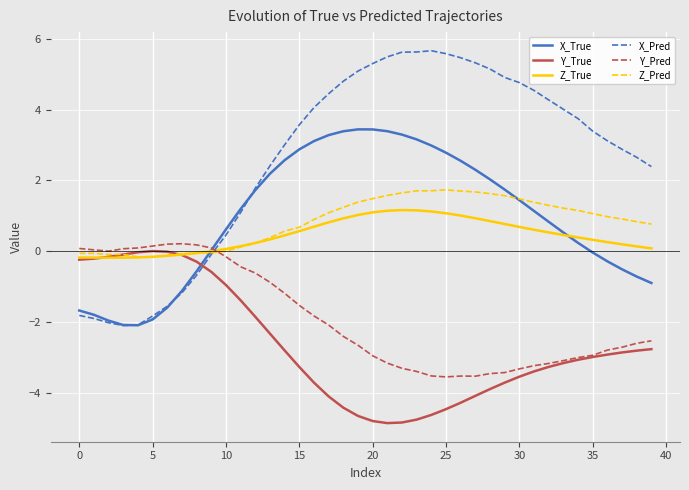

After their last crossing, which series has the higher values: X_Pred or Y_True?

X_Pred